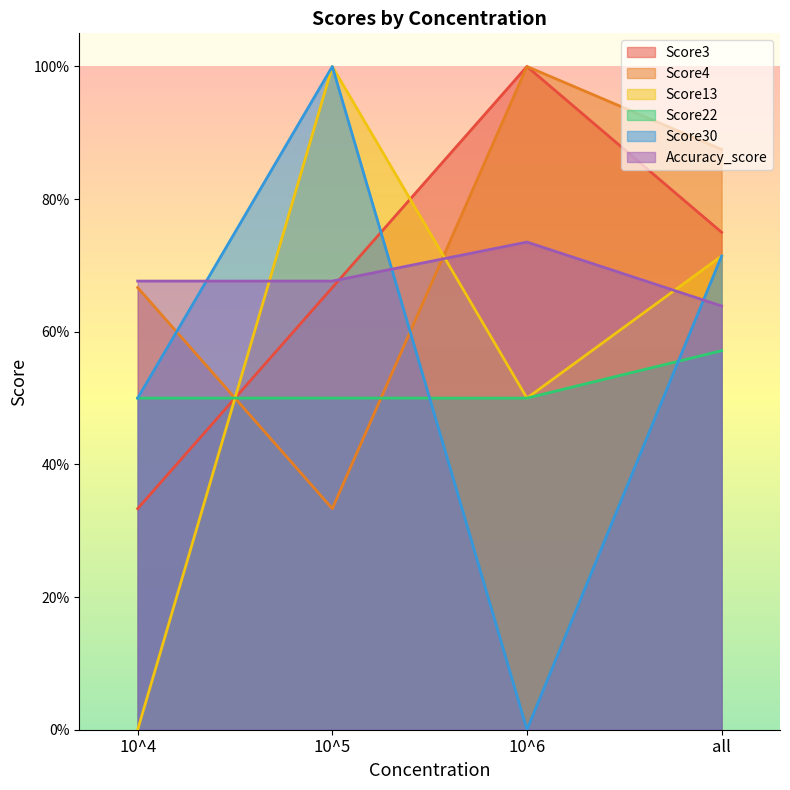

How many data points does each series have?

4